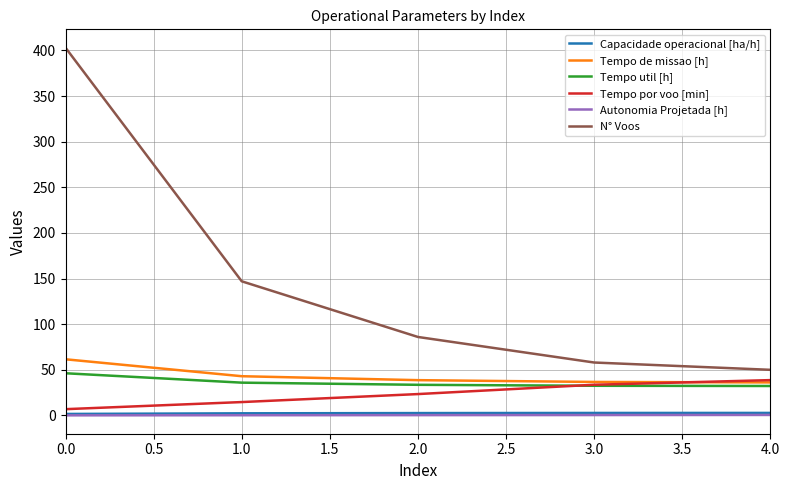

Which series has the largest total across all categories?

N° Voos